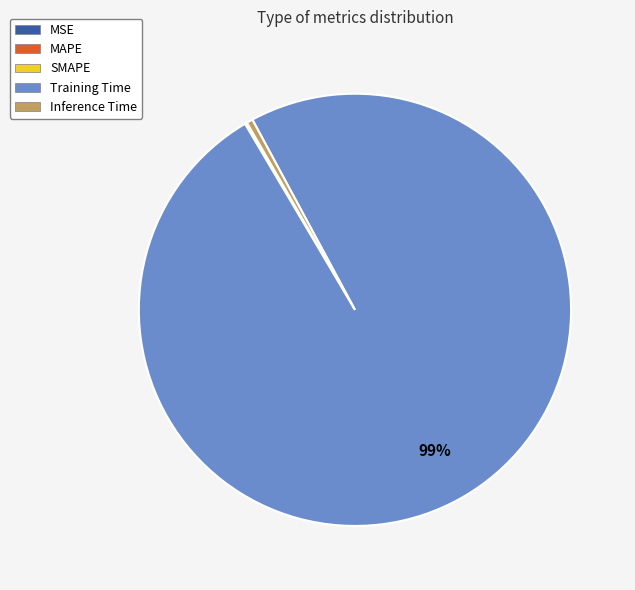

Which category has the biggest portion of the pie?

Training Time